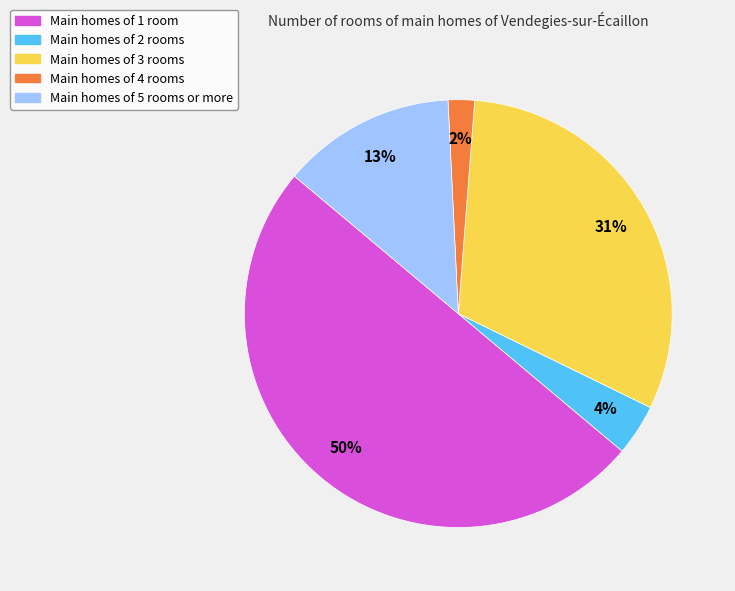

How many segments does this pie chart have?

5